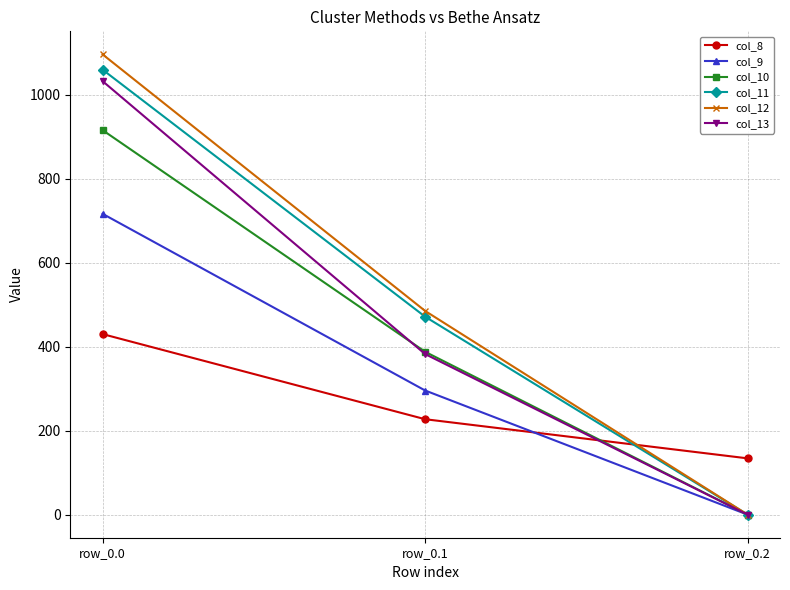

True or false: col_9 has a value of -333.9 at row_0.2.

False